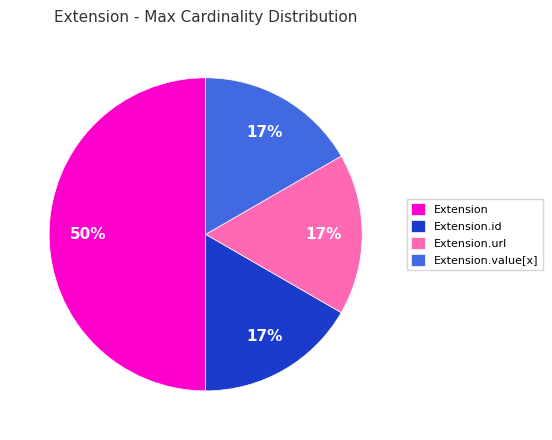

Count the number of slices in the pie.

4